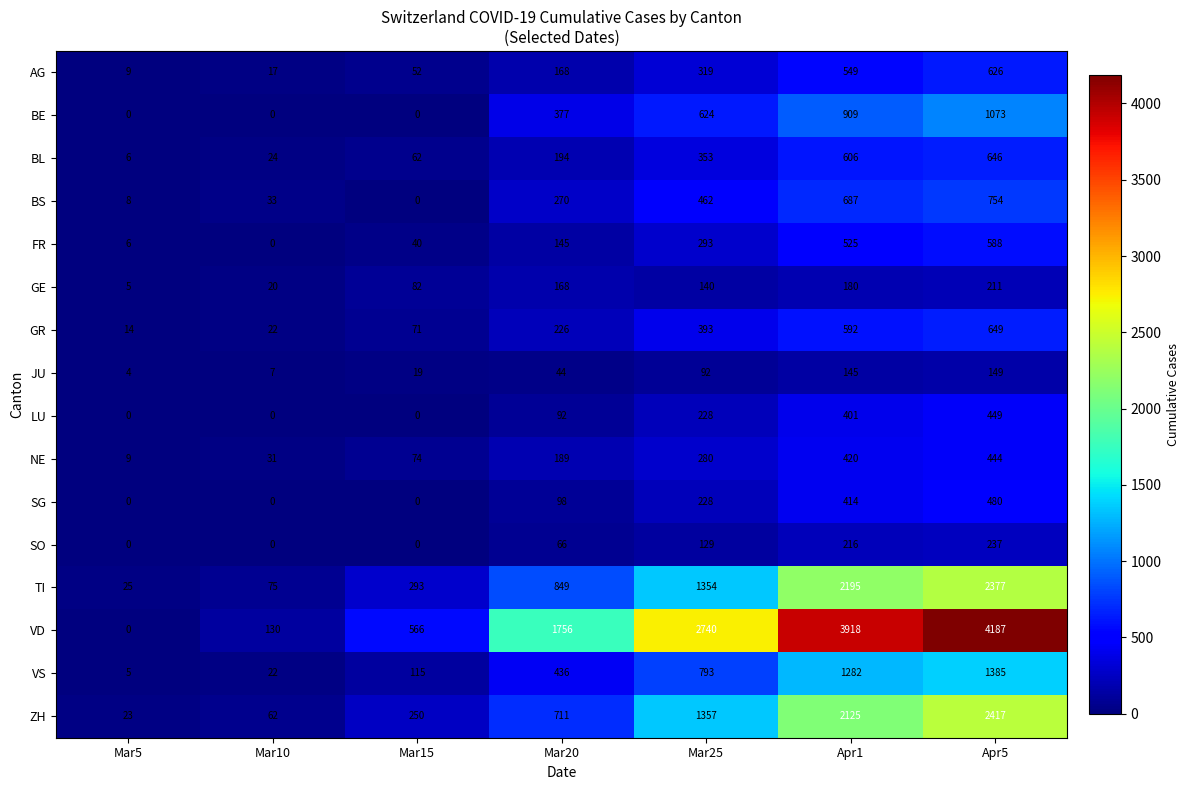

Which series changed the most between Mar20 and Apr5?

VD